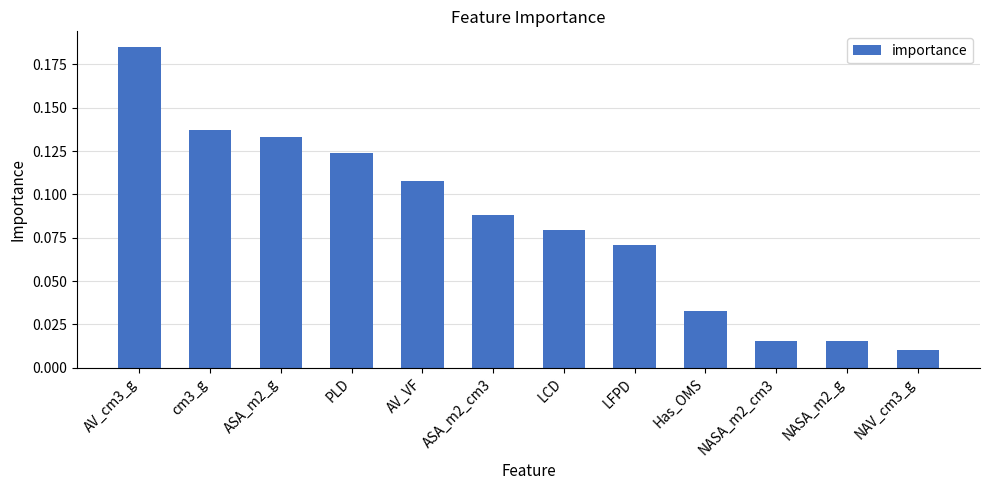

At which label is the value closest to 0?

NAV_cm3_g